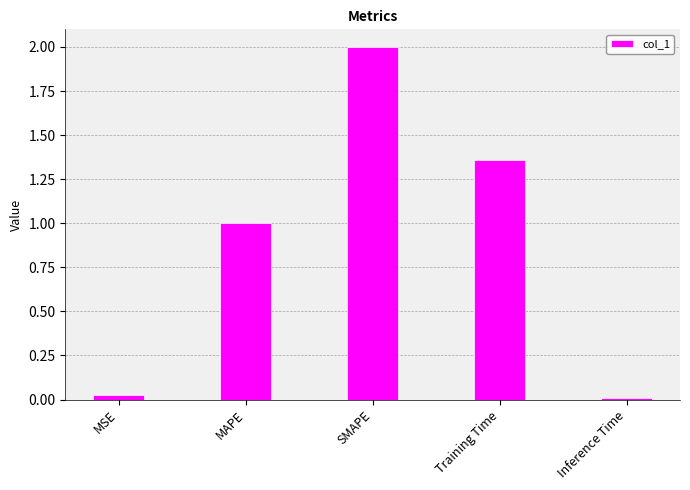

Which label corresponds to the smallest value in the chart?

Inference Time